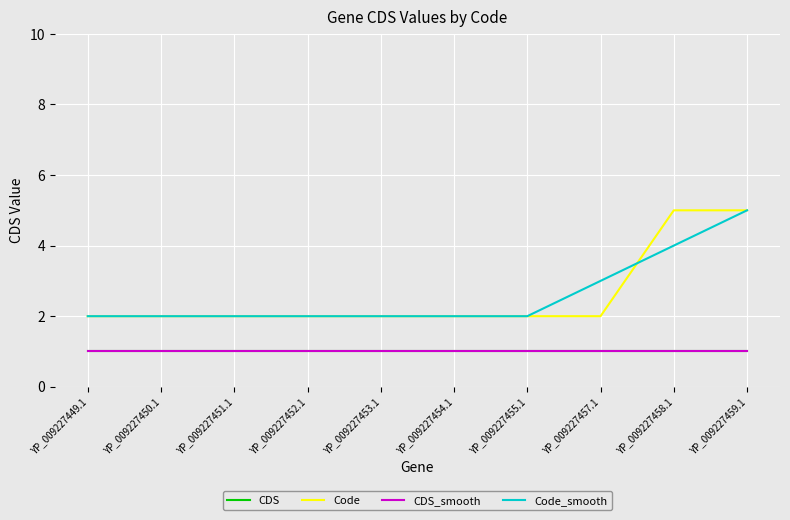

Is this an area chart (filled region under the line)?

No